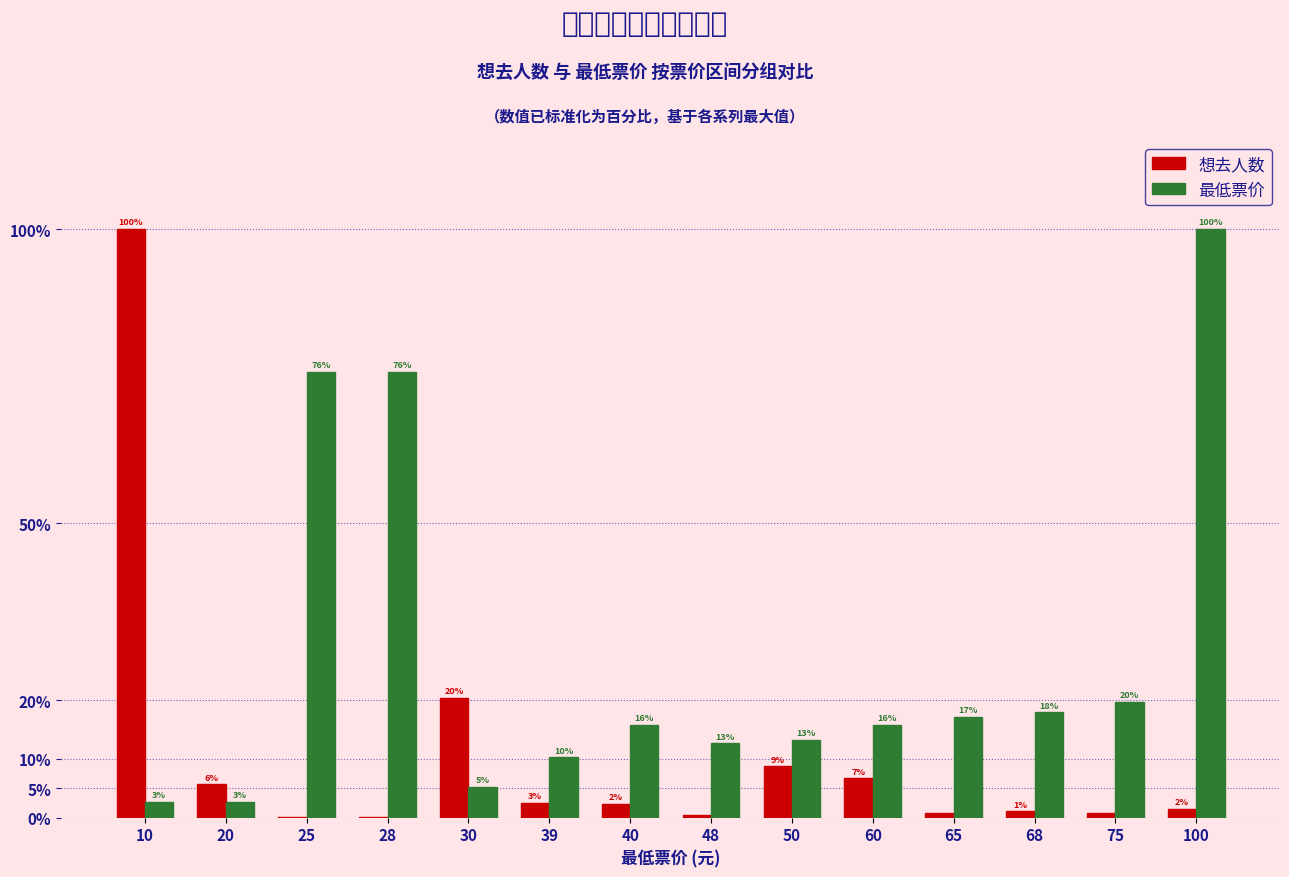

Is the value of 想去人数 at 50 greater than the value of 最低票价 at 25?

No